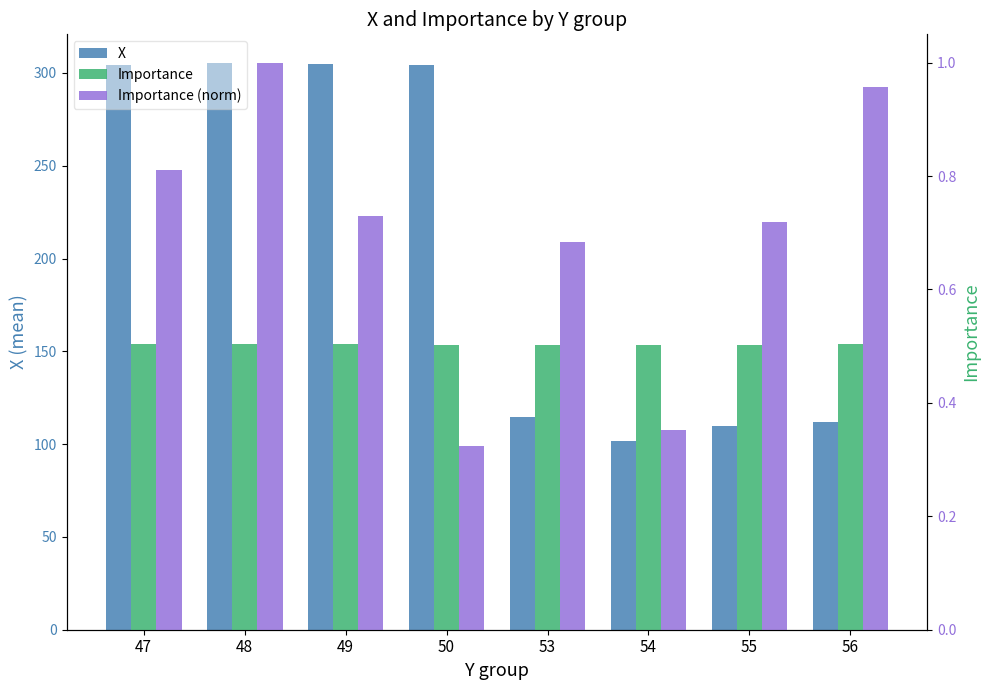

Reading right to left, extract all data points from this chart.

X: 112.0	110.0	101.5	114.5	304.0	305.0	305.5	304.5
Importance: 0.5	0.5	0.5	0.5	0.5	0.5	0.5	0.5
Importance (norm): 1.0	0.7	0.4	0.7	0.3	0.7	1.0	0.8